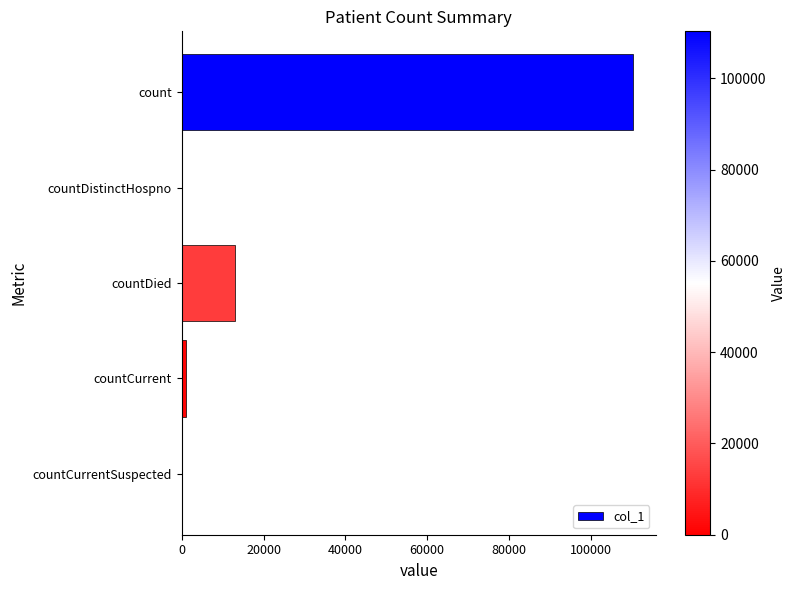

Are the bars grouped side by side (vs. stacked)?

No